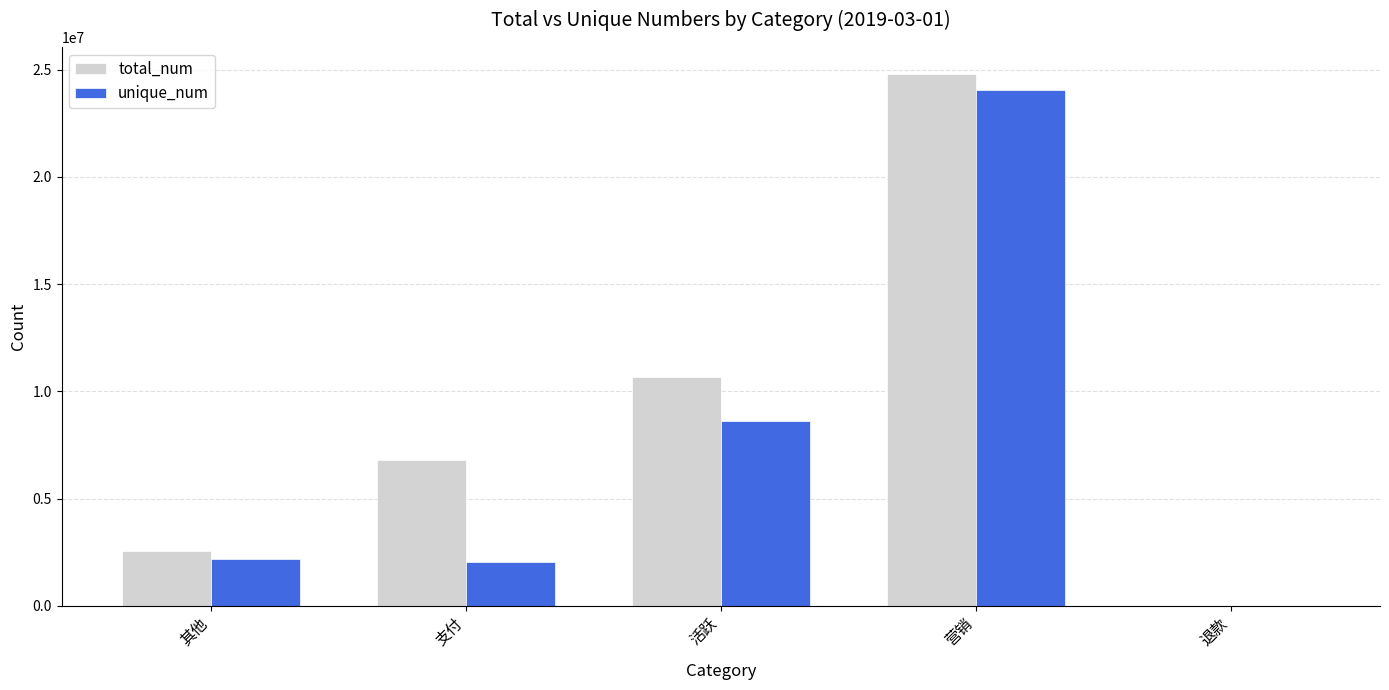

What is the maximum value shown in the chart?

24817121